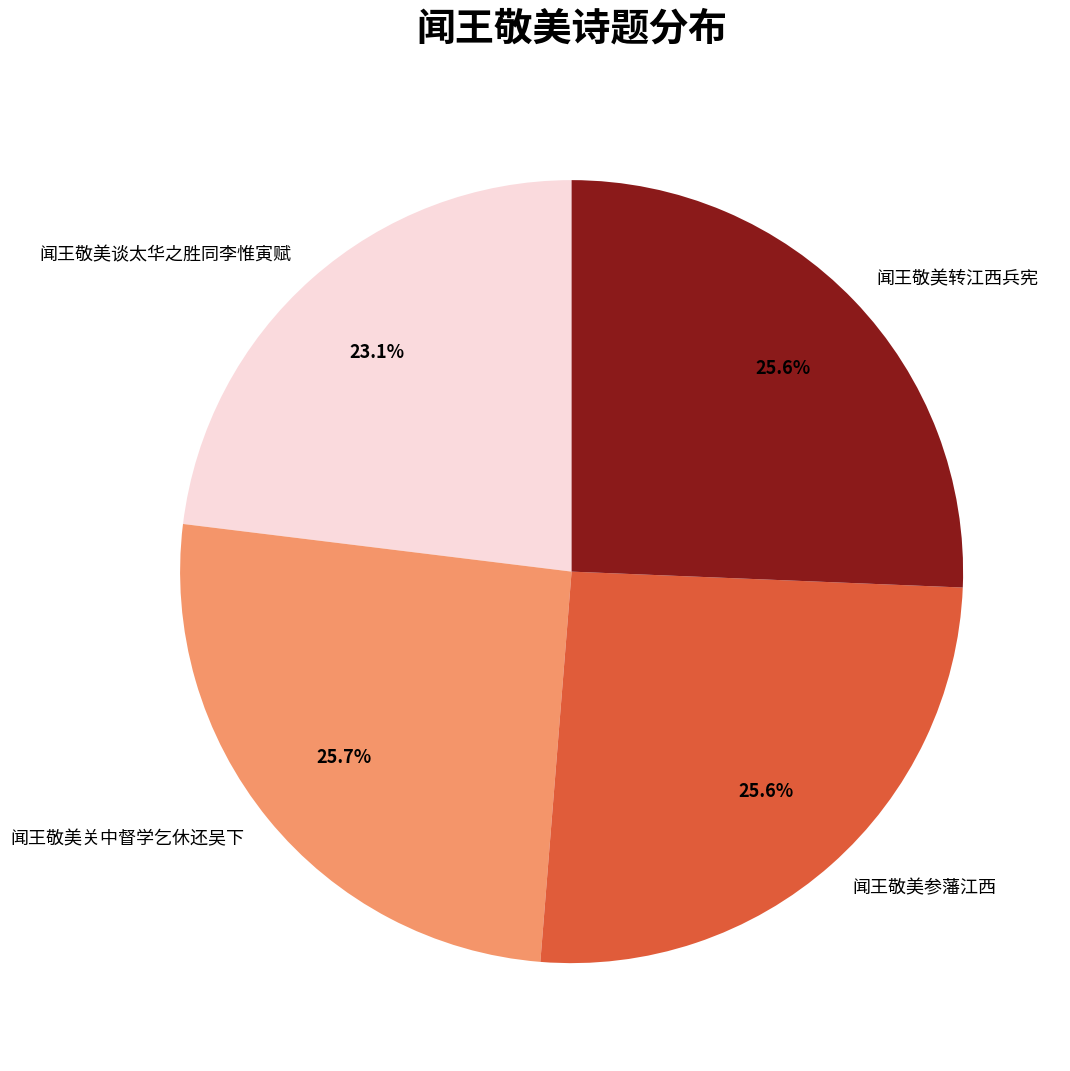

Which slice is the smallest?

闻王敬美谈太华之胜同李惟寅赋